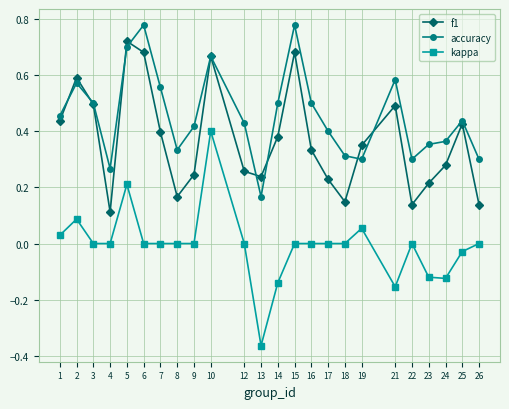

What are all the series names shown in the legend?

f1, accuracy, kappa